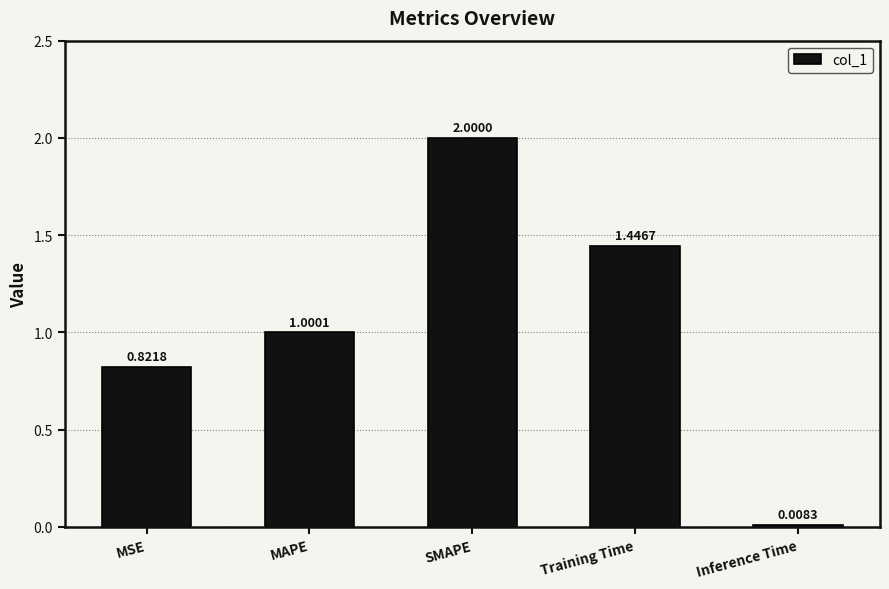

At which label does the data first exceed 1?

MAPE